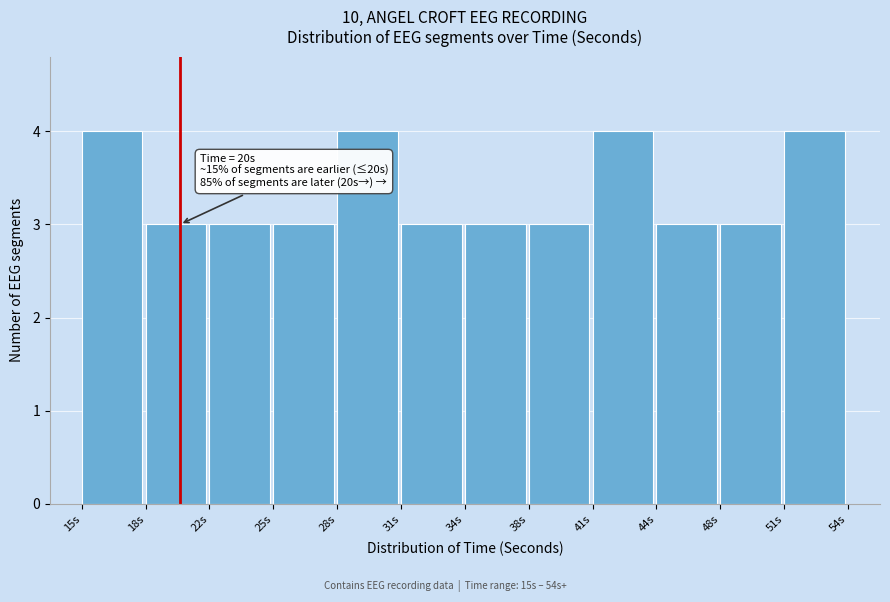

Reading left to right, transcribe all the data shown in this chart.

15s=4	18s=3	22s=3	25s=3	28s=4	31s=3	34s=3	38s=3	41s=4	44s=3	48s=3	51s=4